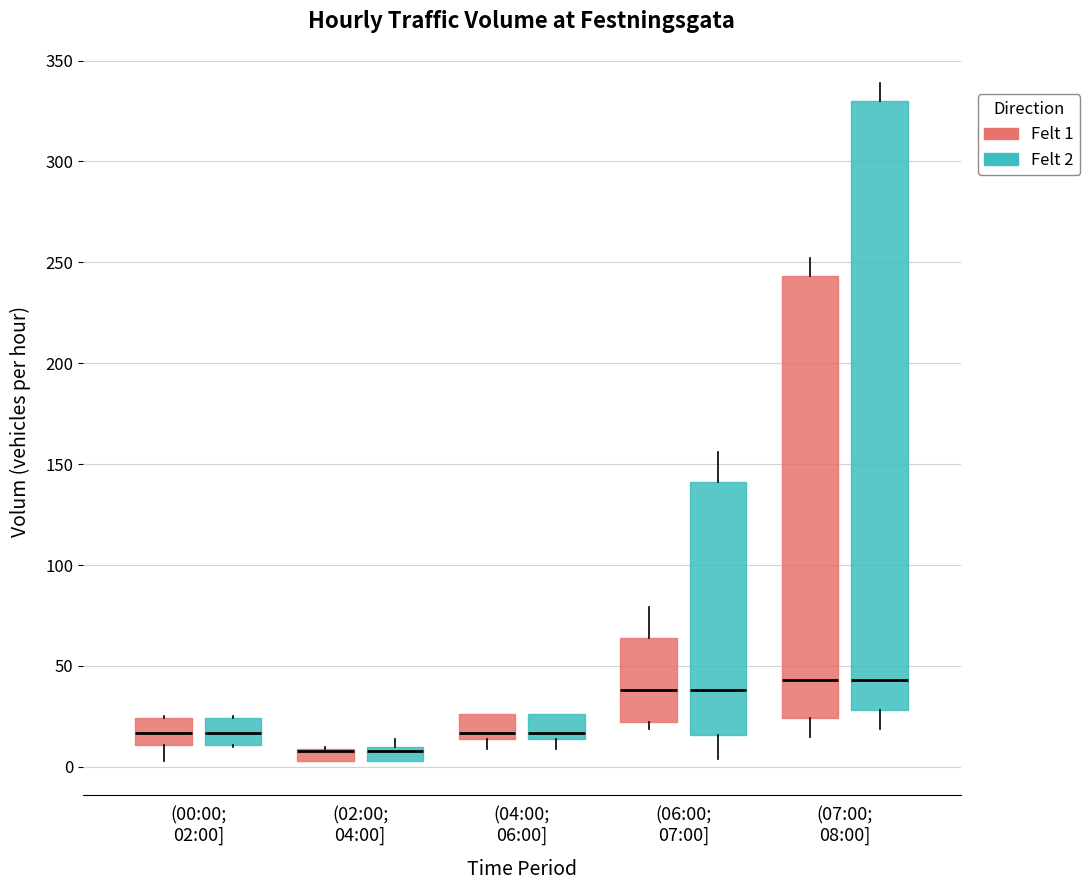

Where does the lower whisker of the box for (06:00; 07:00] (Felt 2) end on the y-axis? The values are not printed on the chart, so give them approximately, as read against the axis.

5